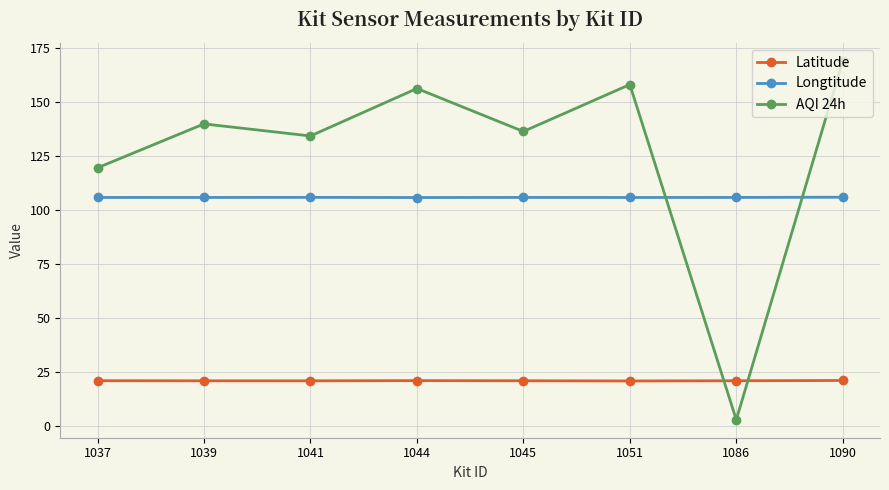

Where is the first local maximum for AQI 24h?

1039